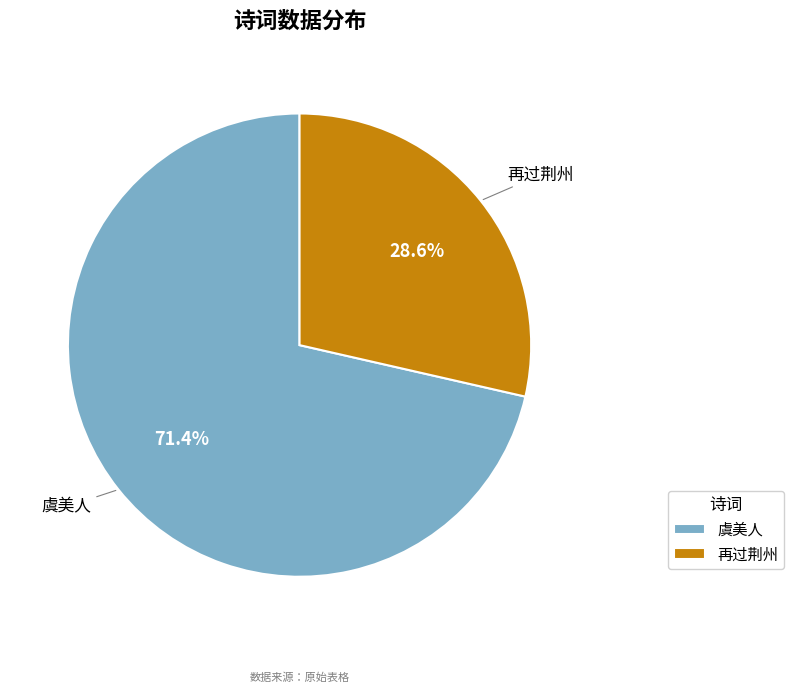

What is the smallest slice in the pie chart?

再过荆州